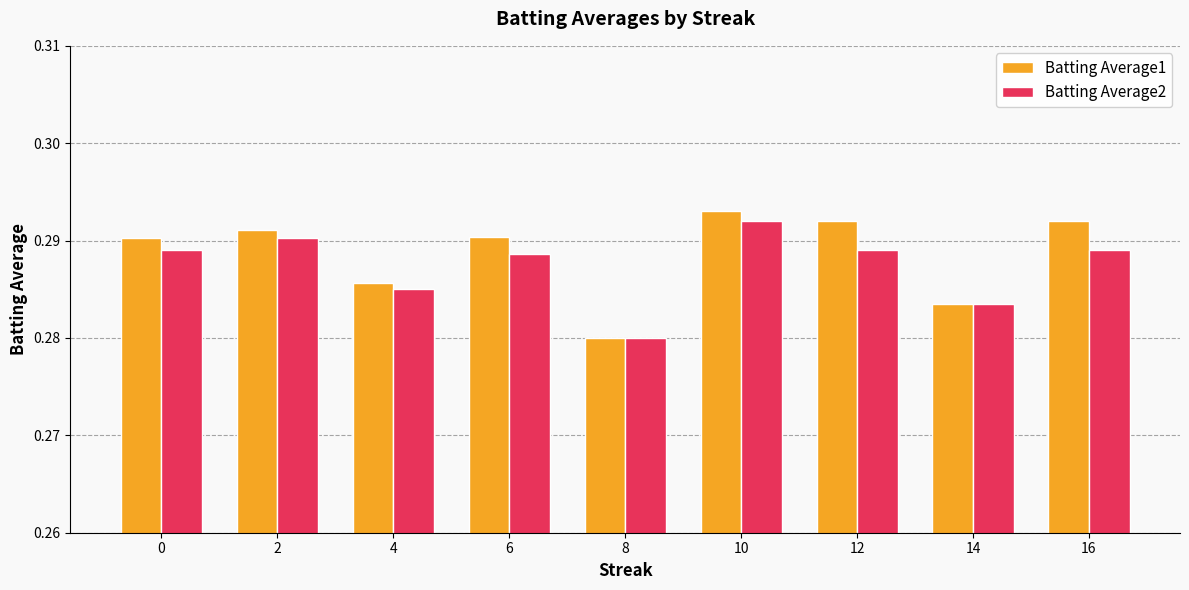

Which series has the widest spread of values?

Batting Average1